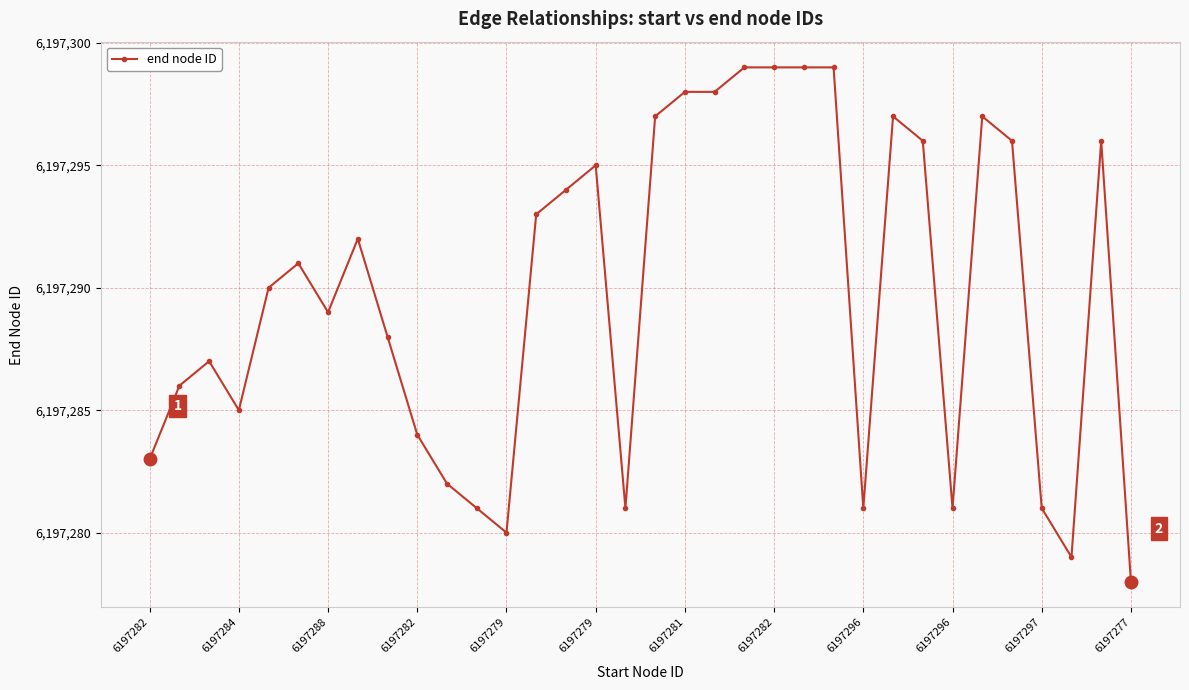

What is the sum of all values?

210707852